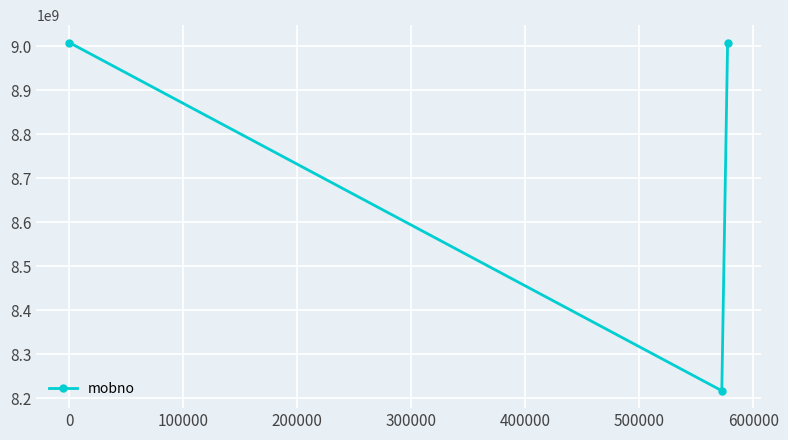

What is the difference between the second highest and minimum values?

790865320